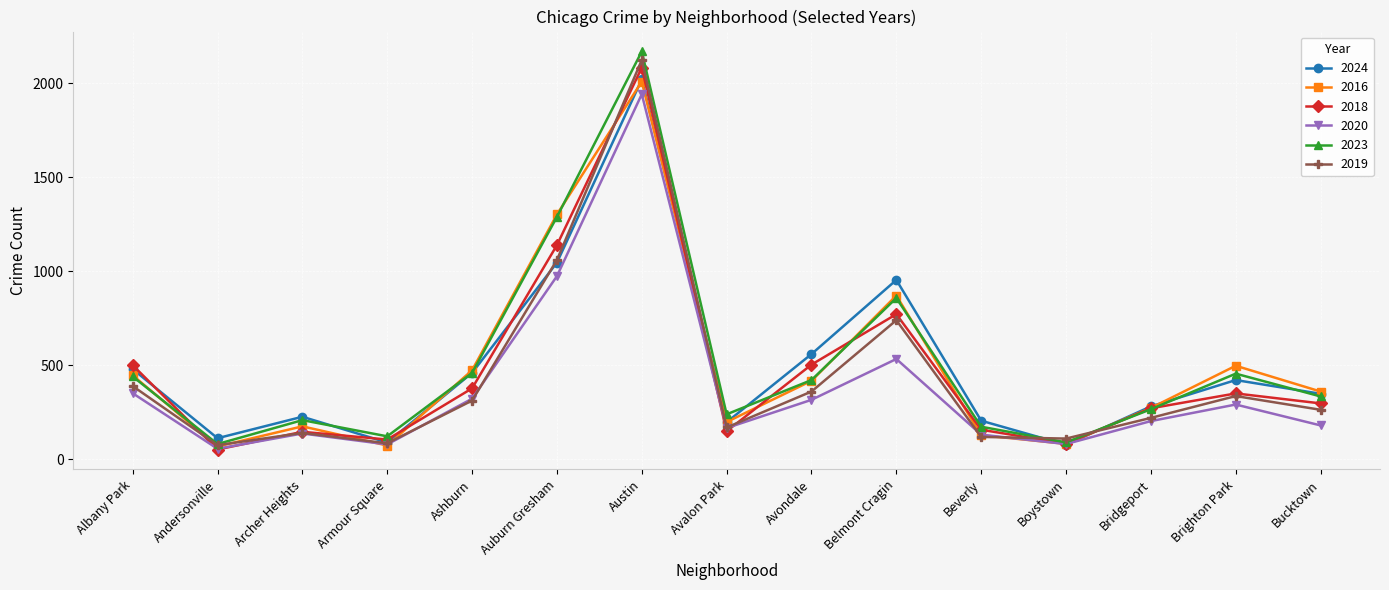

At which label does 2018 reach its peak?

Austin